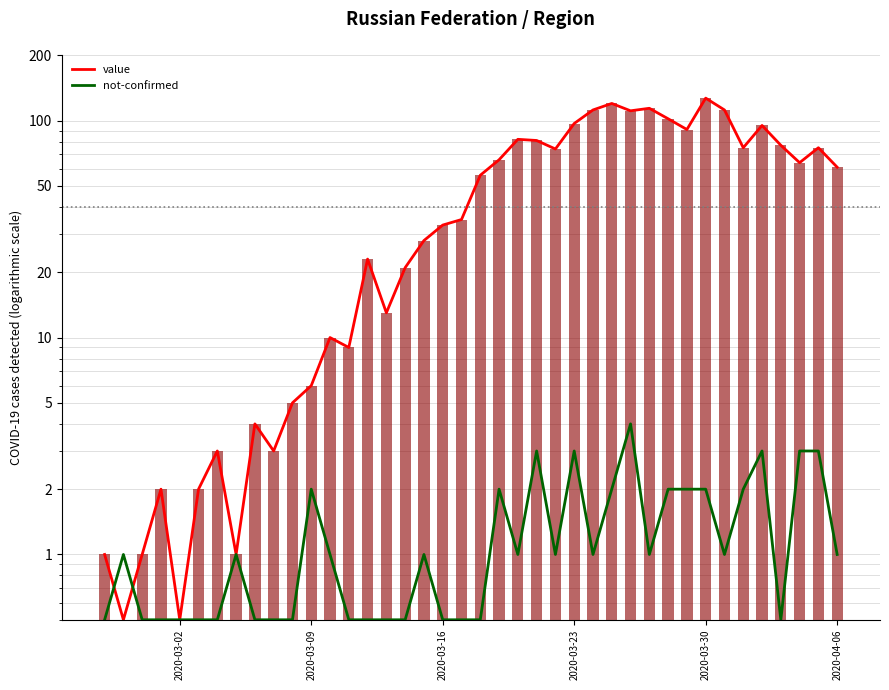

What is the maximum value shown in the chart?

127.0